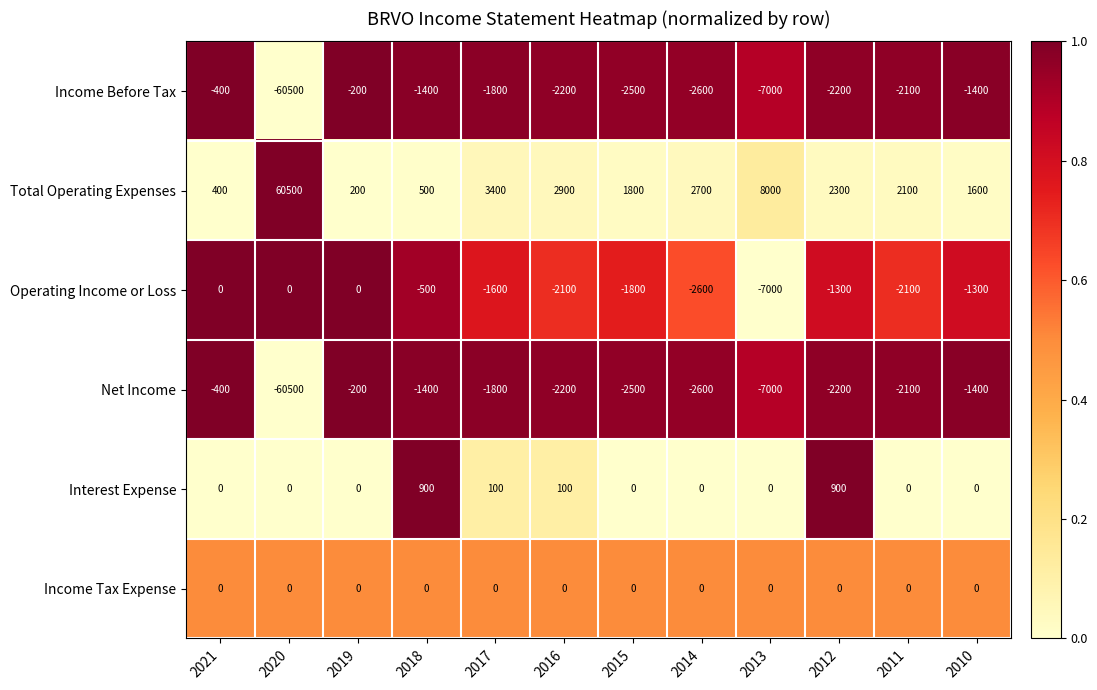

Between 2015 and 2012, which series saw the biggest shift?

Interest Expense